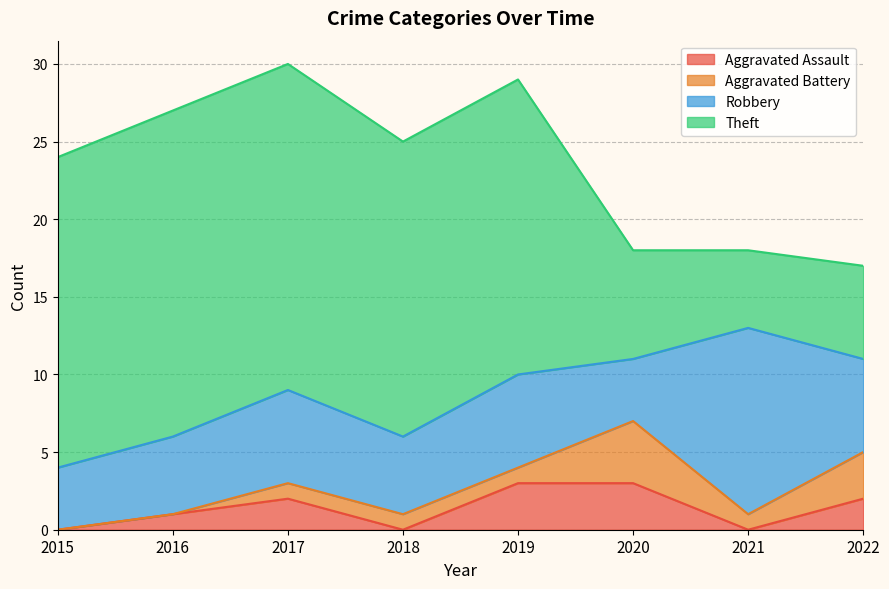

How many lines are shown in the chart?

4